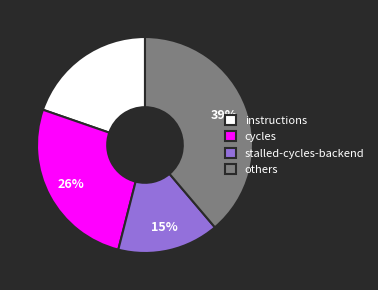

To the nearest percent, what is the combined percentage of instructions and stalled-cycles-backend?

35%